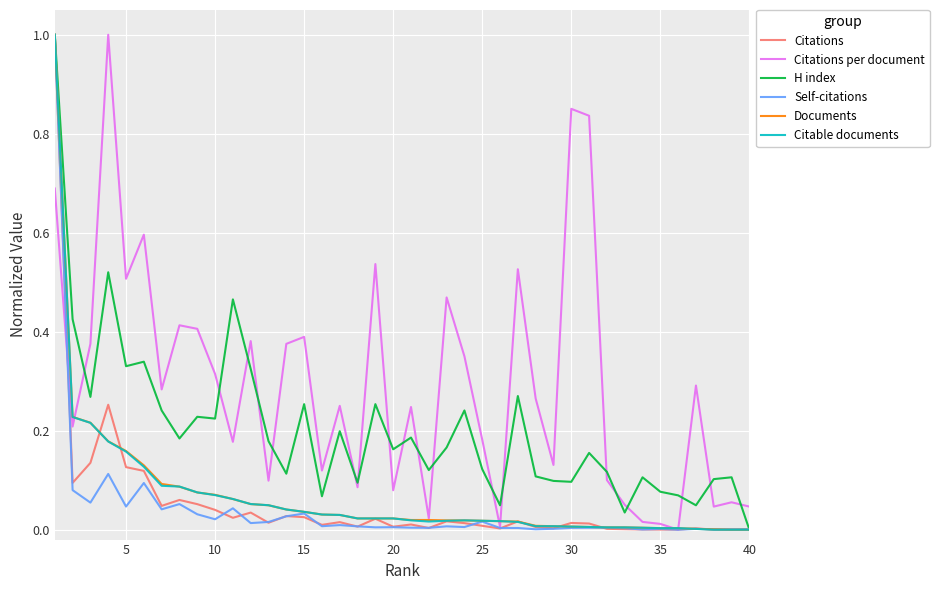

How many lines are shown in the chart?

6